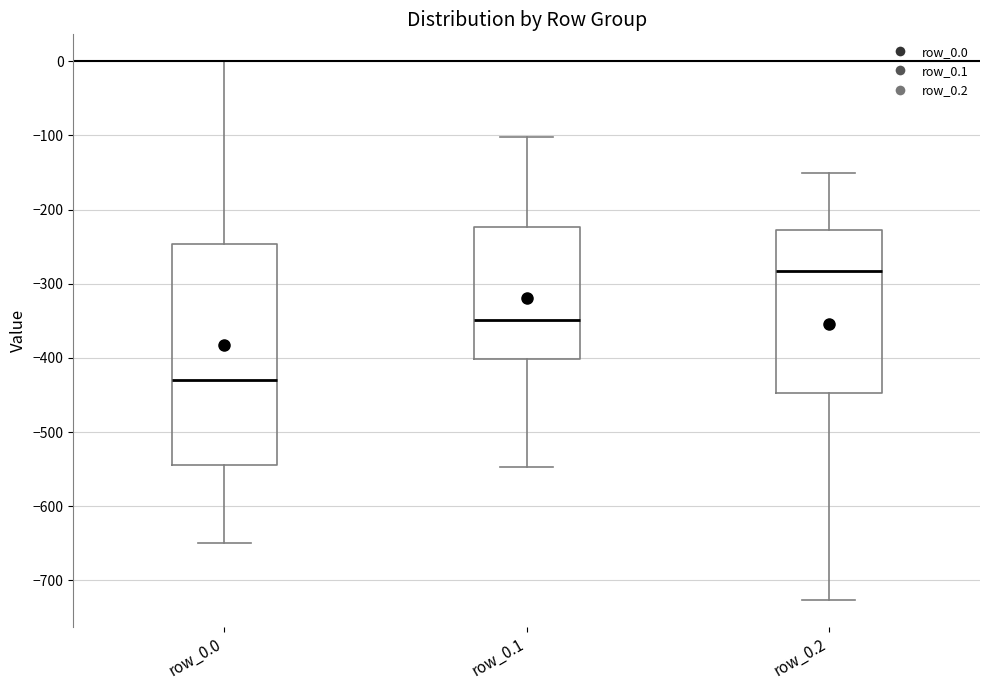

Reading left to right, read every box against the y-axis: the position of its median line, the range the box covers, and the ends of its whiskers. The values are not printed on the chart, so give them approximately, as read against the axis.

row_0.0: median -430, box -540 to -250, whiskers -650 to 0
row_0.1: median -350, box -400 to -220, whiskers -550 to -100
row_0.2: median -280, box -450 to -230, whiskers -730 to -150